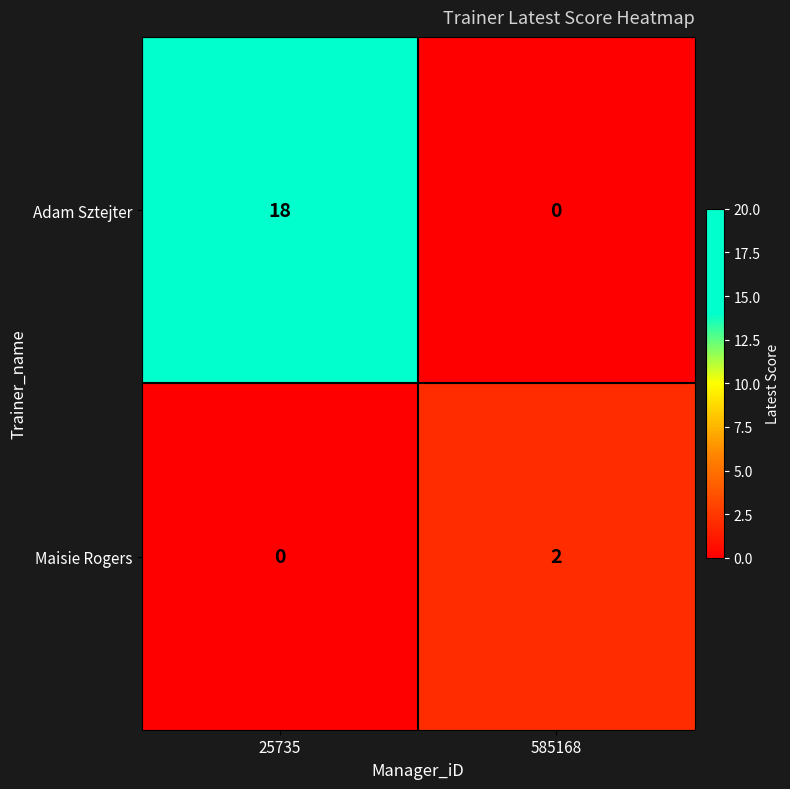

Reading left to right, list all the values displayed in this chart.

Adam Sztejter: 25735=18	585168=0
Maisie Rogers: 25735=0	585168=2